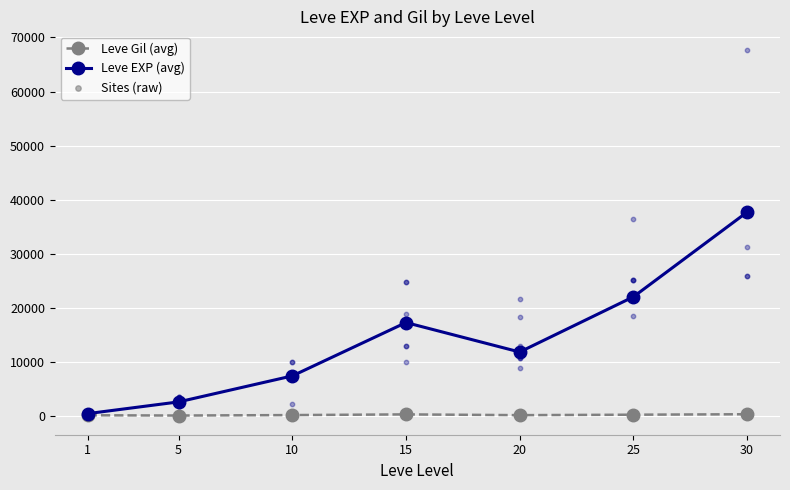

Which series has the largest total across all categories?

Leve EXP (avg)